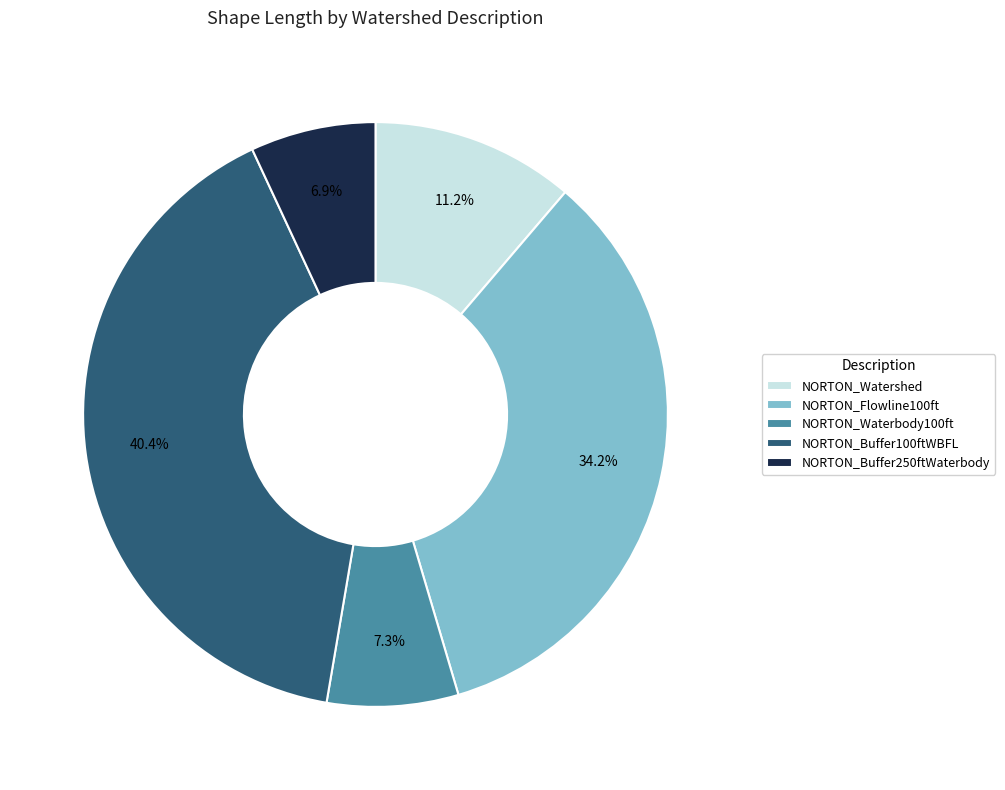

Is it true that NORTON_Buffer250ftWaterbody is 1% of the pie?

False